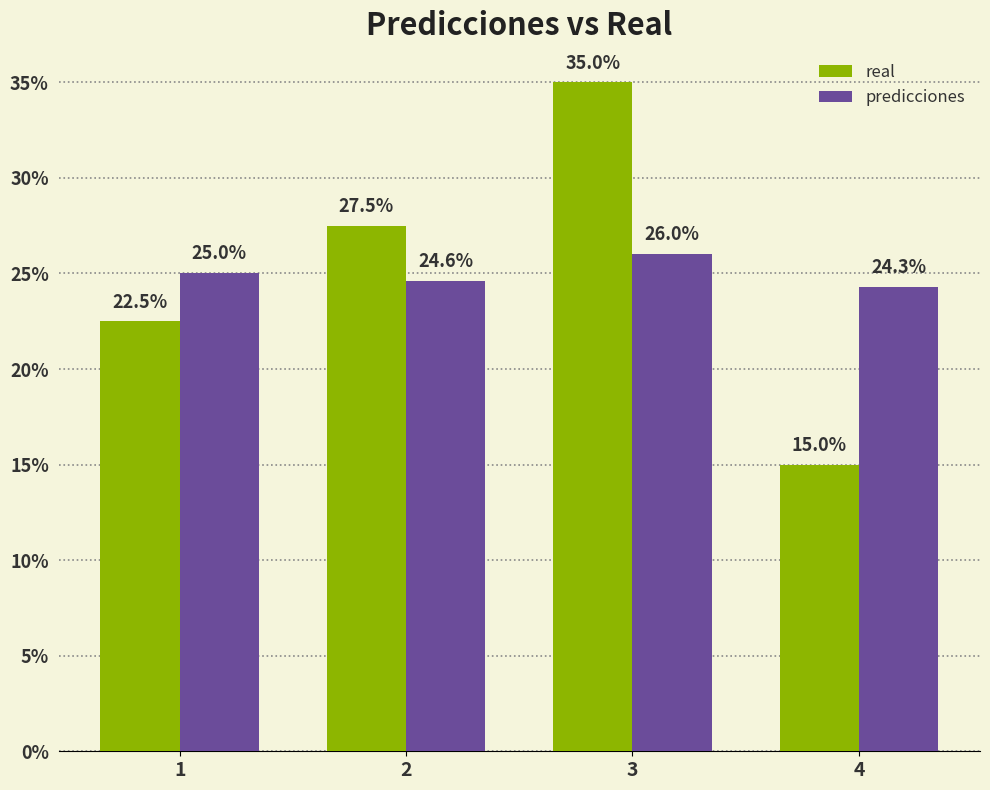

Rank the categories by real value from highest to lowest.

3, 2, 1, 4